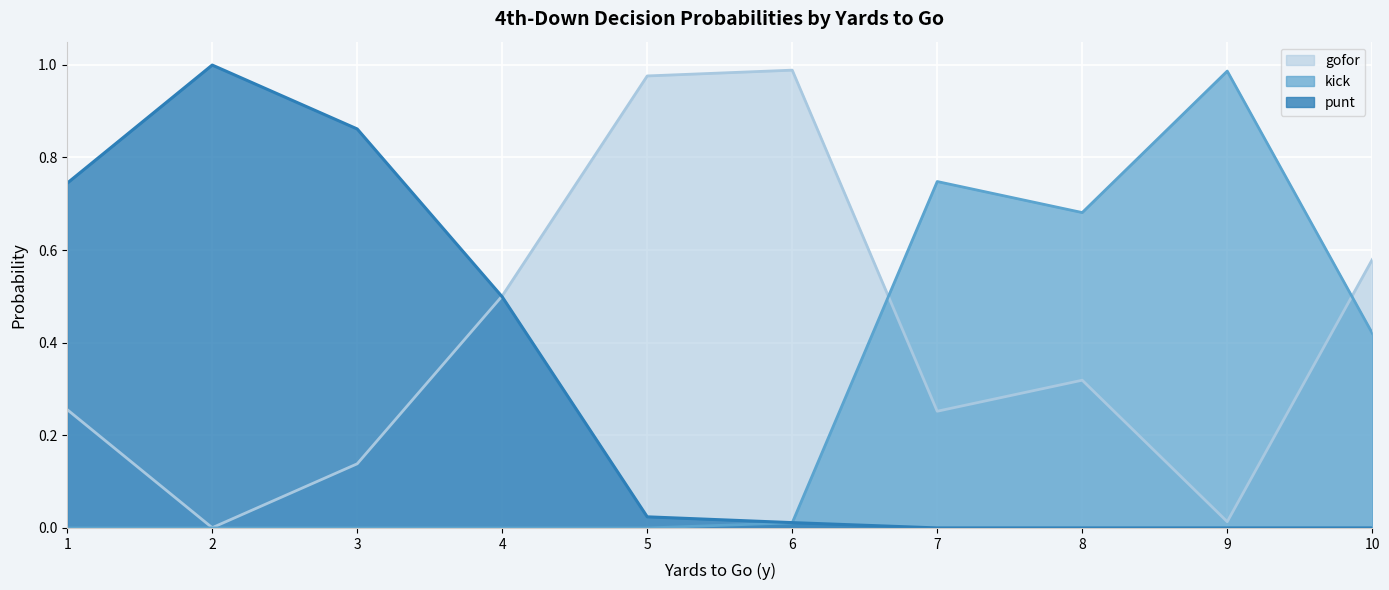

At how many categories does at least one series exceed 0?

10